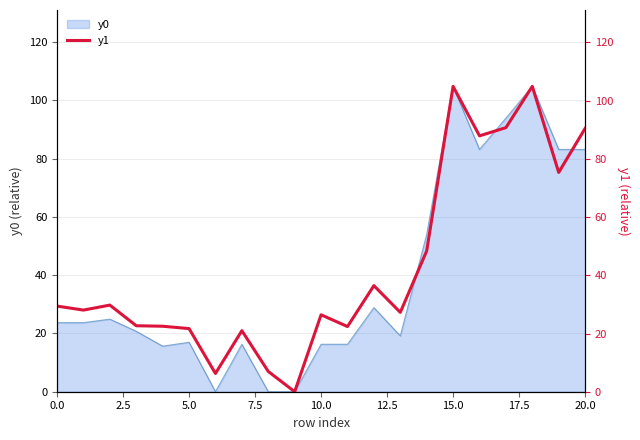

How many values are above zero?

20